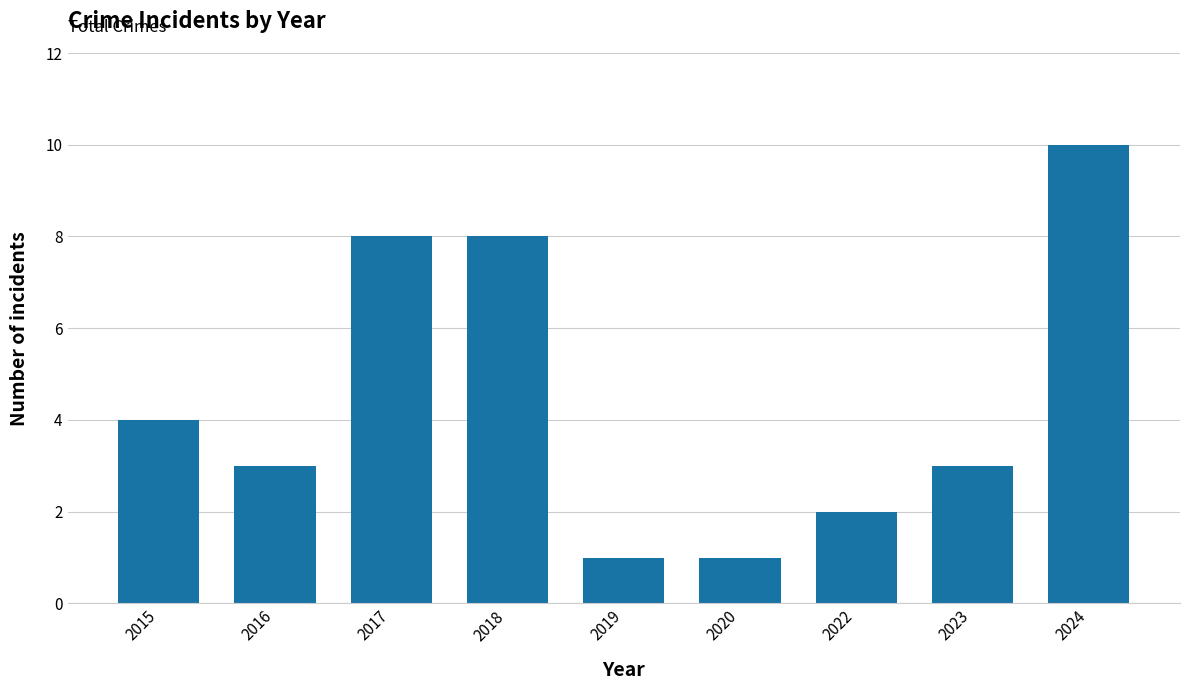

What is the value of the 4th bar from the left?

8